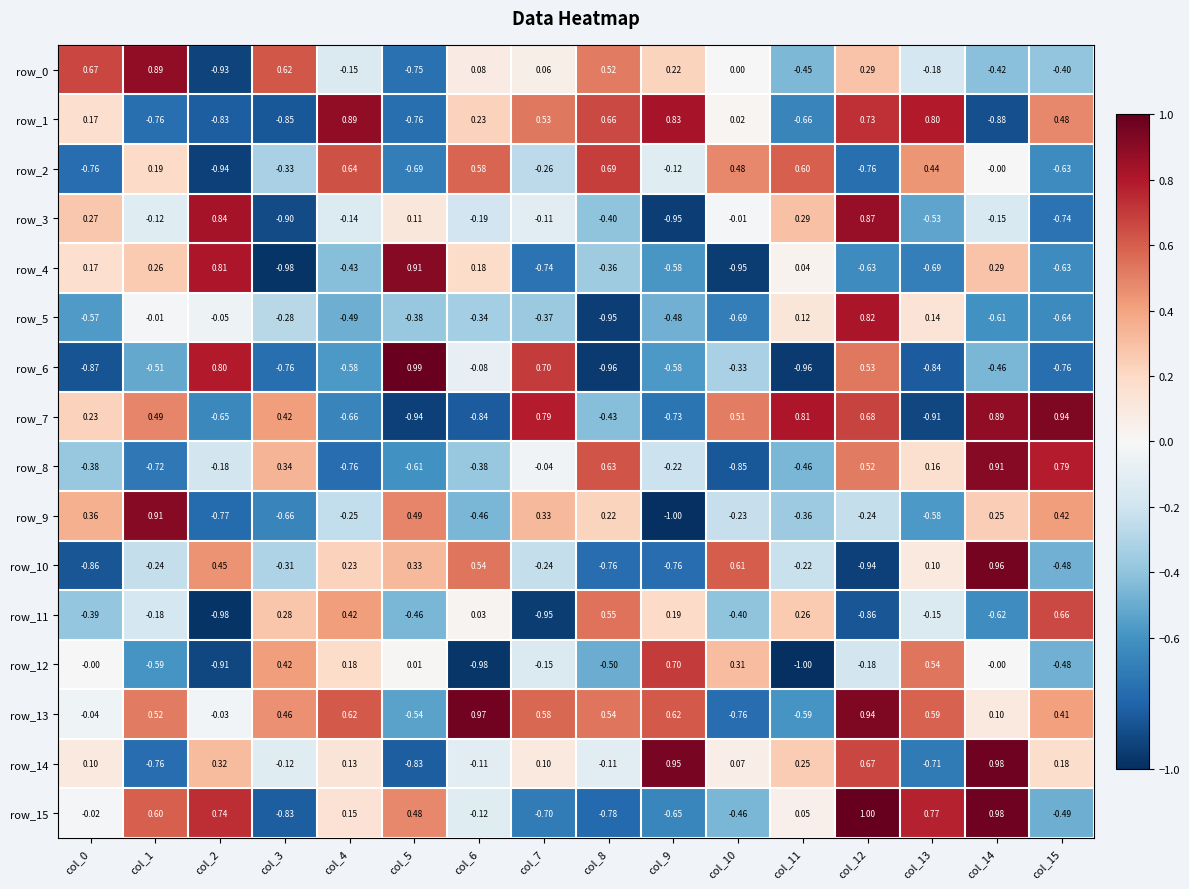

What is the sum of all row_1 values?

0.6